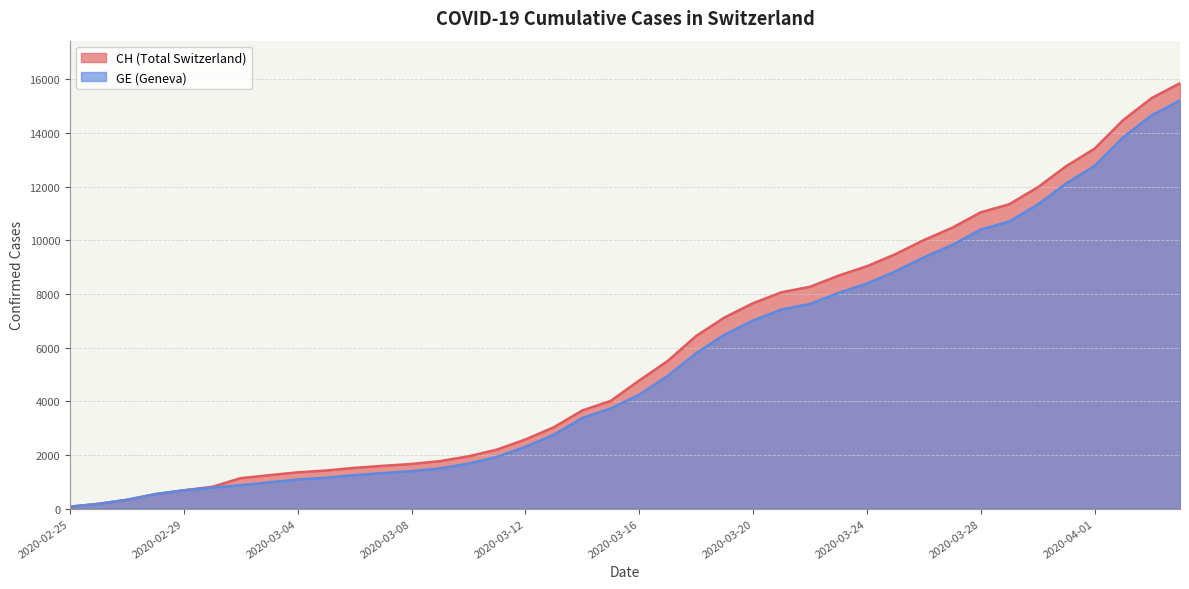

The GE series shows 3742 at 2020-03-30. True or false?

False